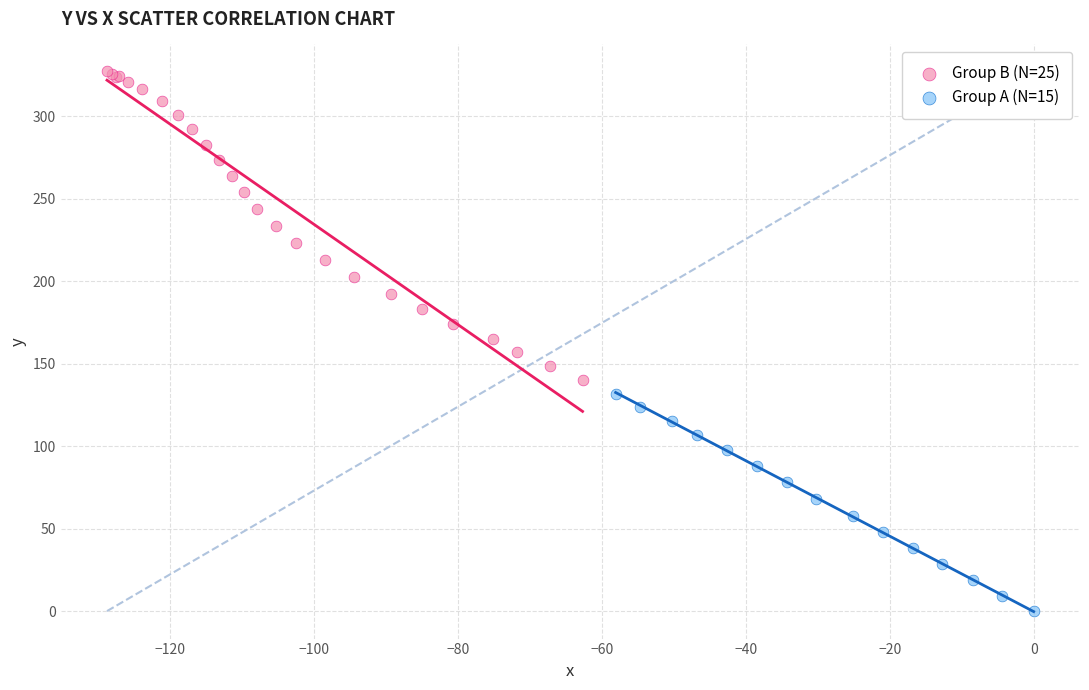

Which series contains the highest Y value?

Group B (N=25)